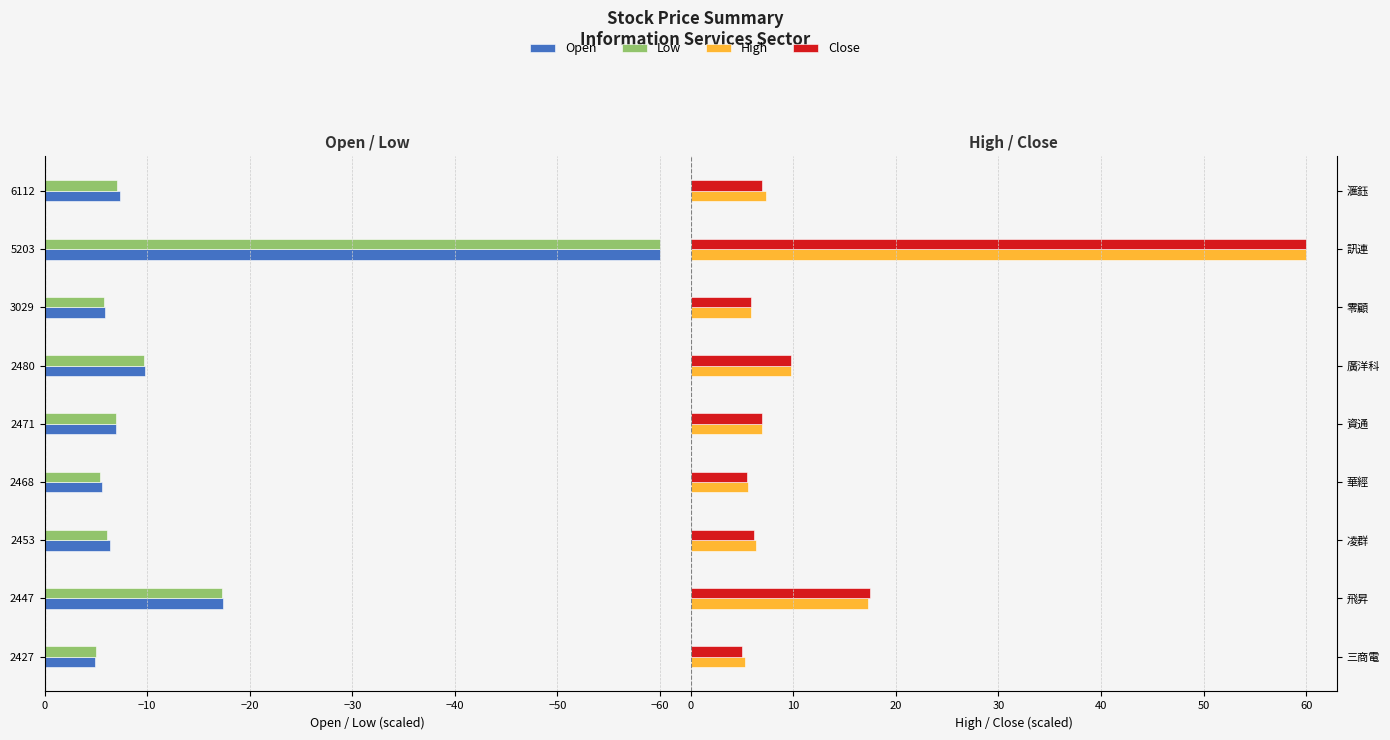

What are all the series names shown in the legend?

Open, Low, High, Close